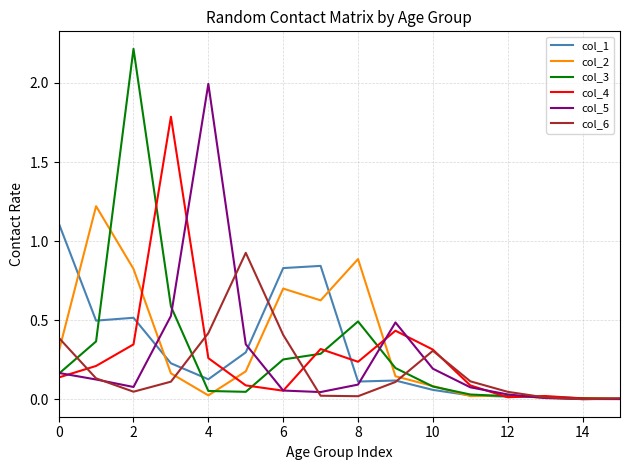

What is the maximum value shown in the chart?

2.2